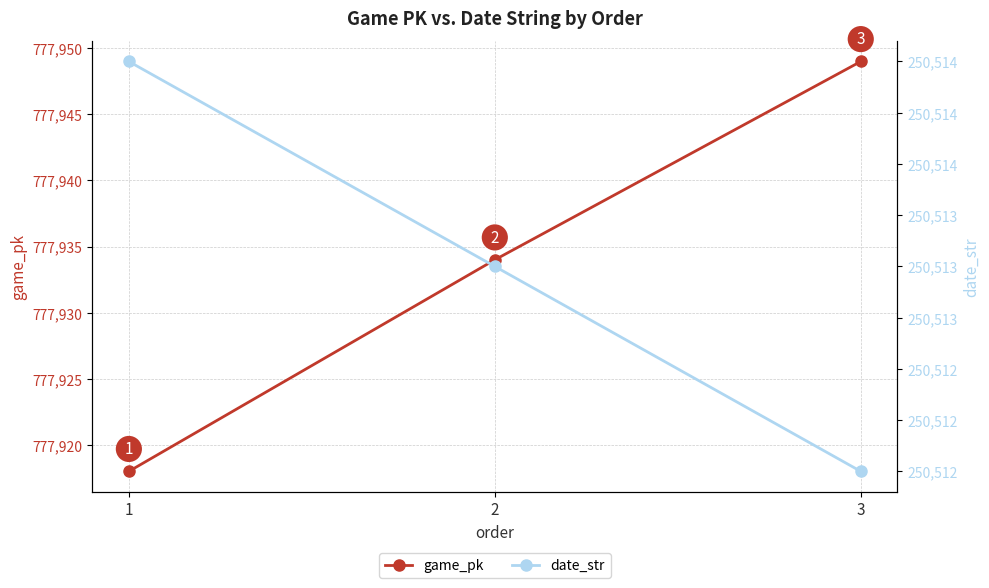

Which series has the largest total across all categories?

game_pk